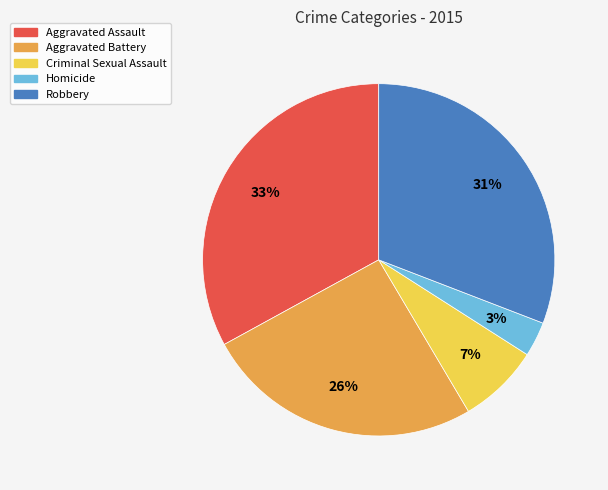

How many segments does this pie chart have?

5